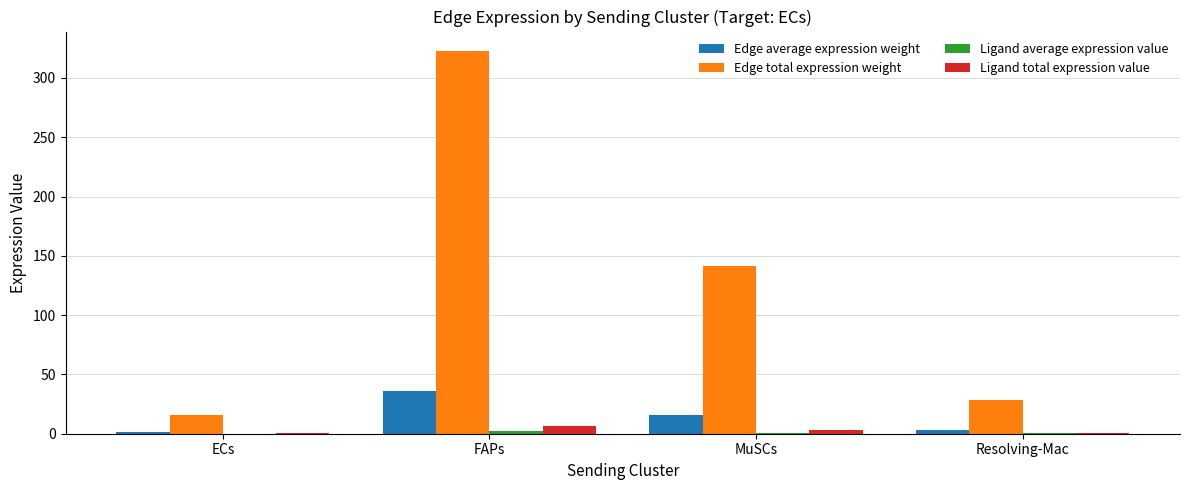

True or false: Edge total expression weight has a value of 322.9 at FAPs.

True